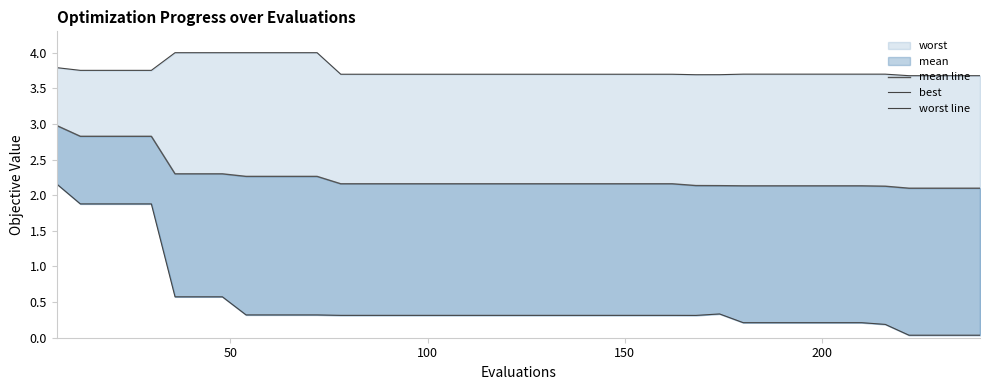

True or false: best and worst line cross at least once.

False